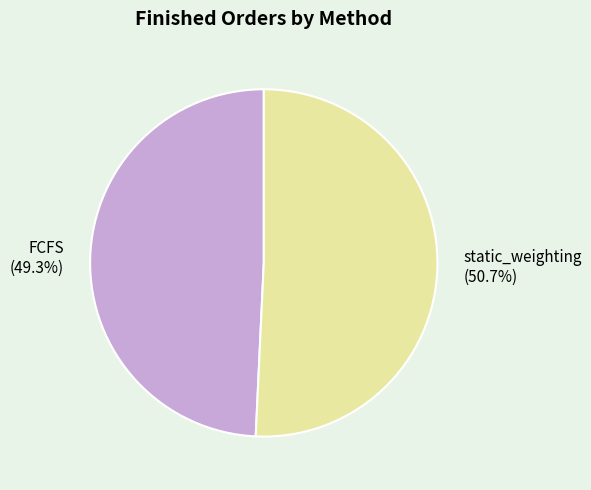

The static_weighting slice represents 51% of the pie. True or false?

True